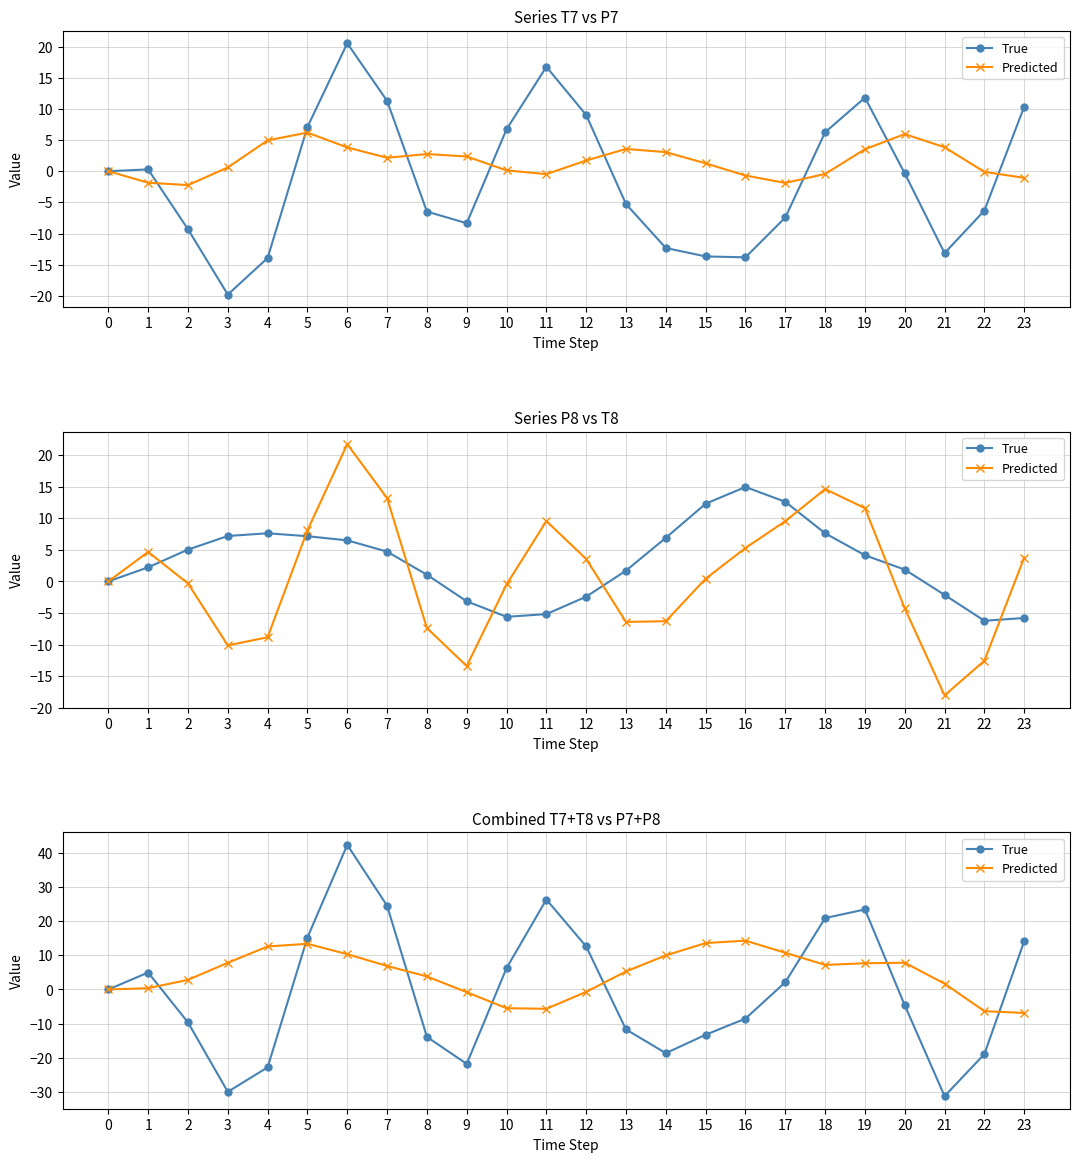

What is the maximum value for True?

42.3